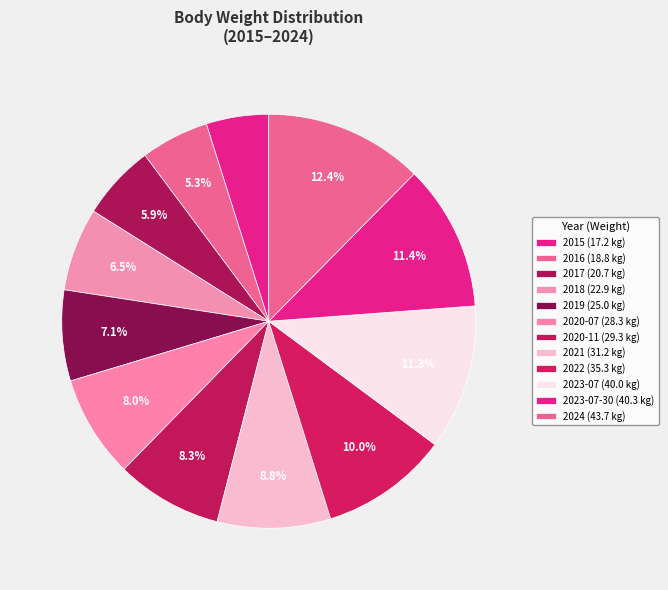

To the nearest percent, what is the difference between the largest and smallest slice percentages?

8%